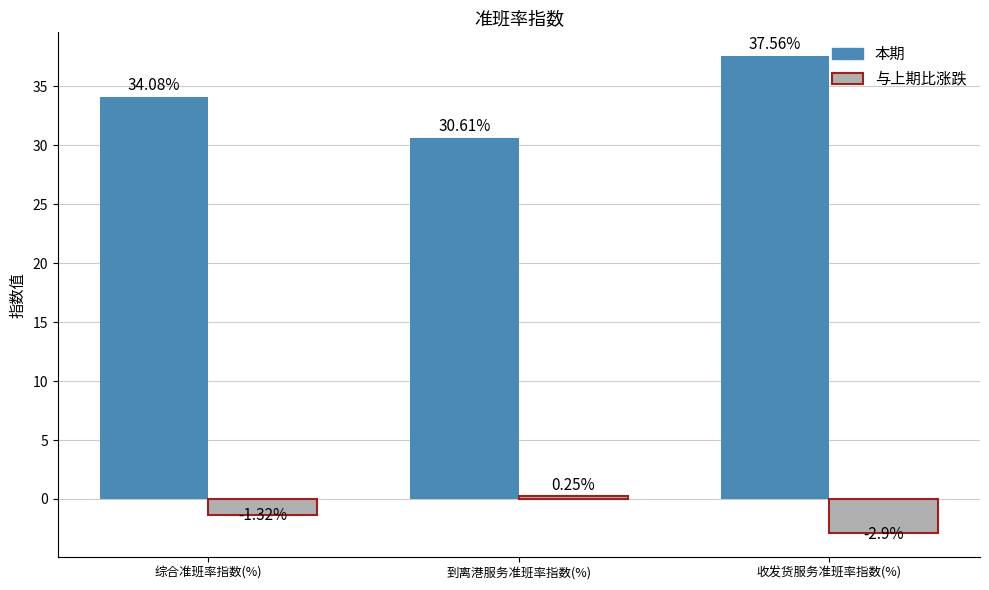

What position from the left is 综合准班率指数(%)?

1